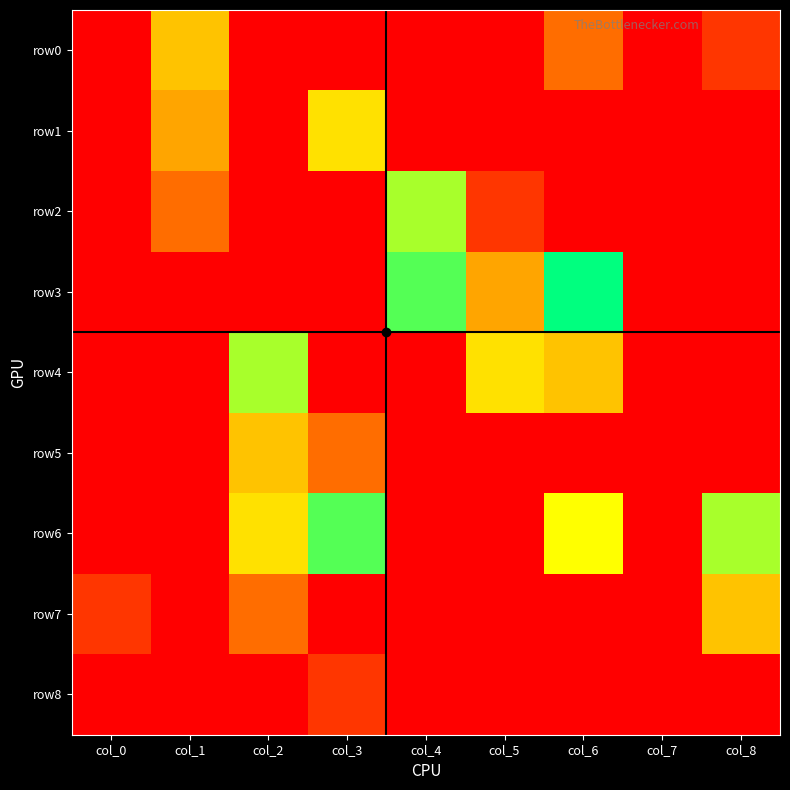

At col_6, list the series in order from largest to smallest.

row3, row6, row4, row0, row1, row2, row5, row7, row8